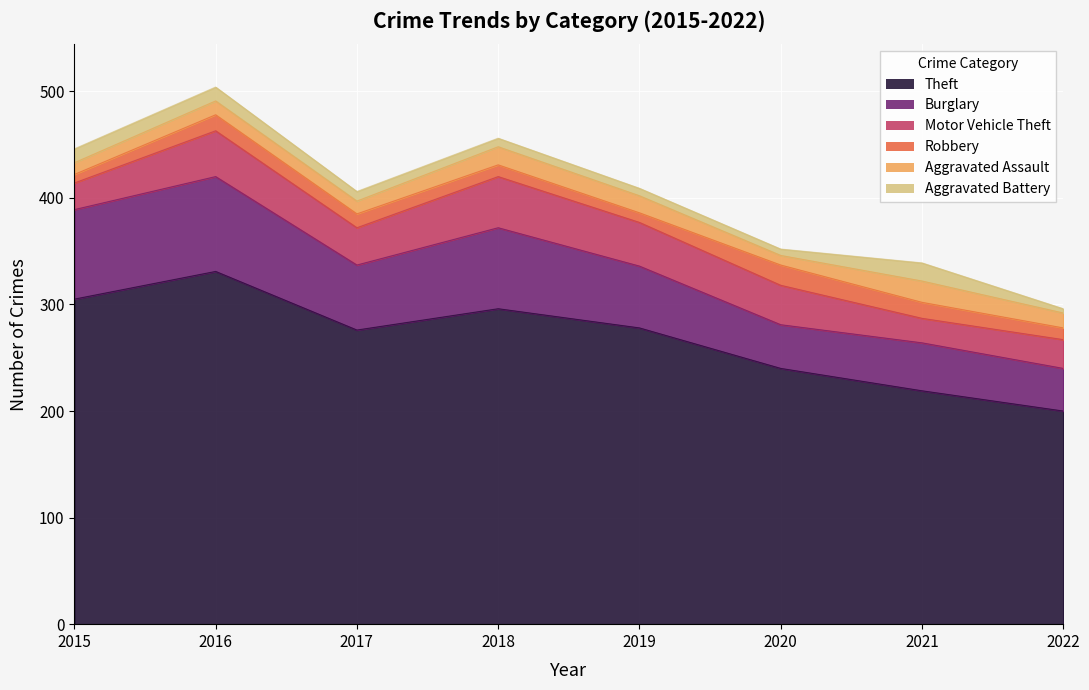

Which series has the largest total across all categories?

Theft